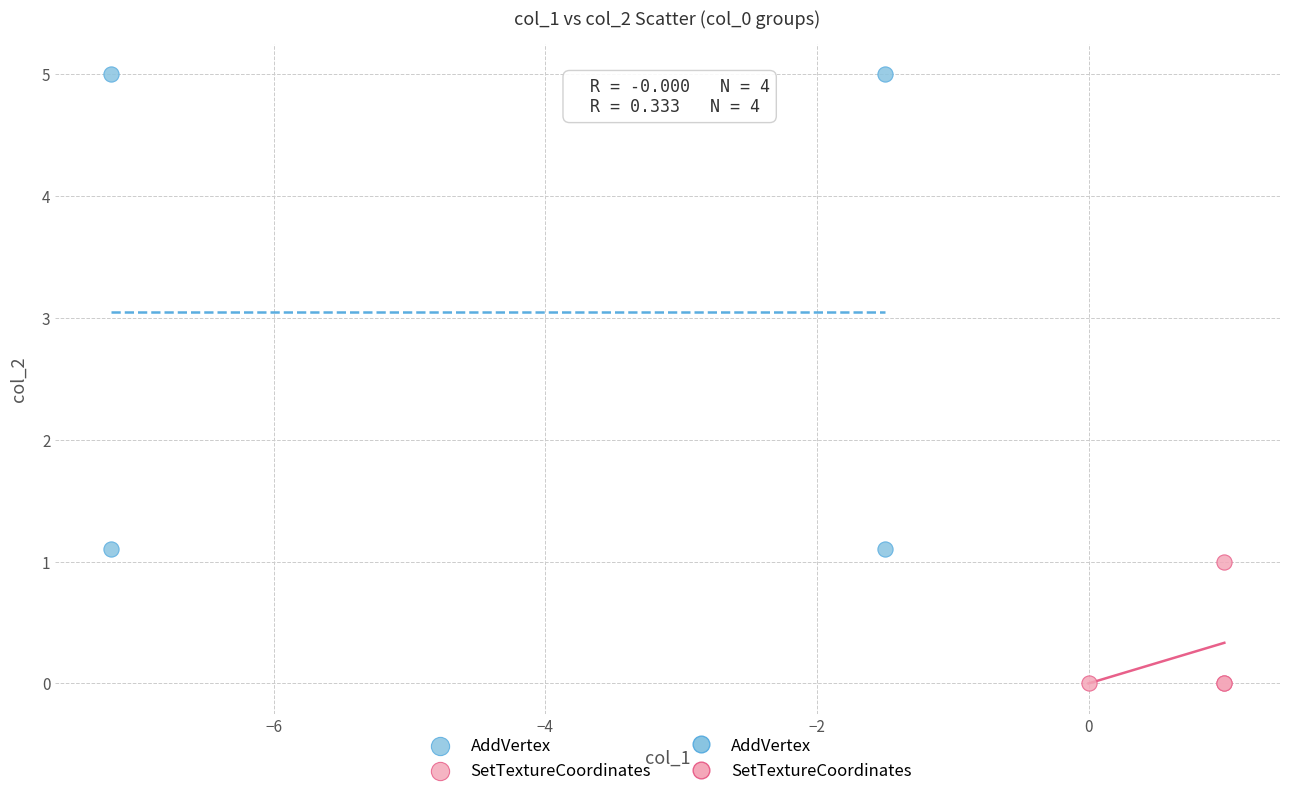

Which series contains the lowest Y value?

SetTextureCoordinates